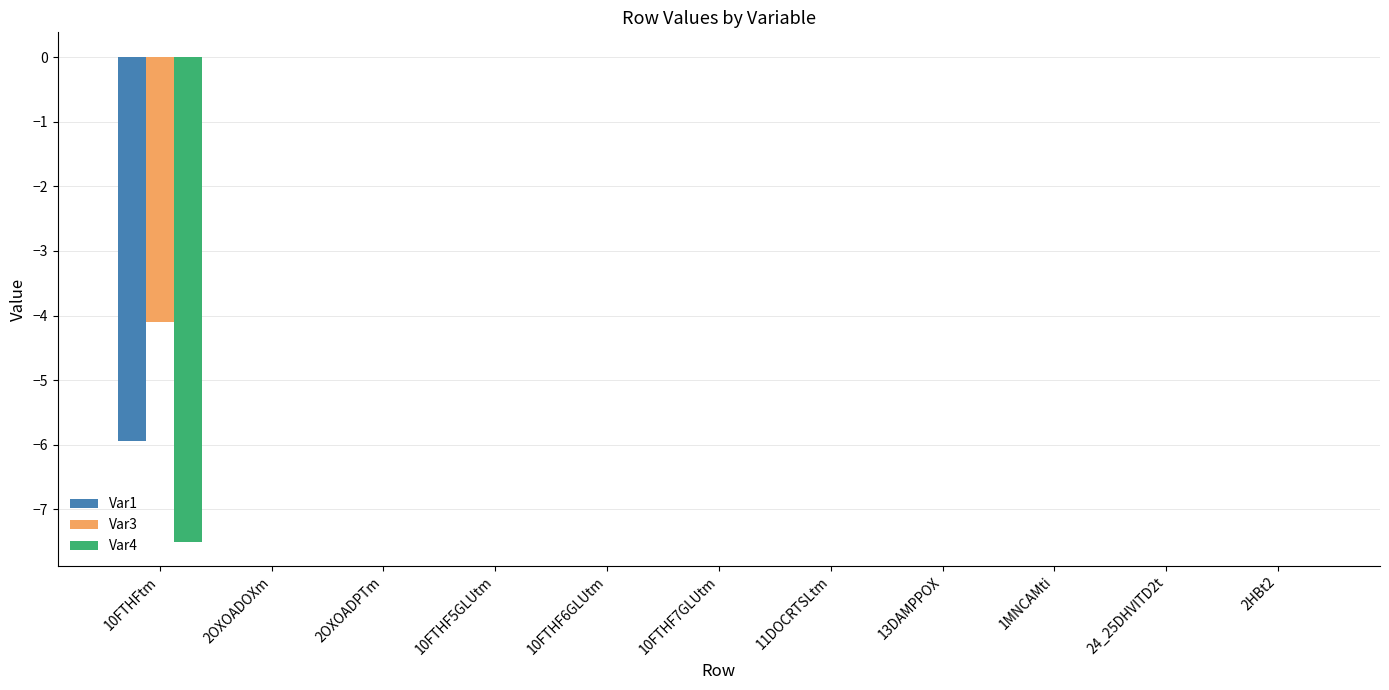

True or false: Var1 has a value of 0.0 at 2HBt2.

True